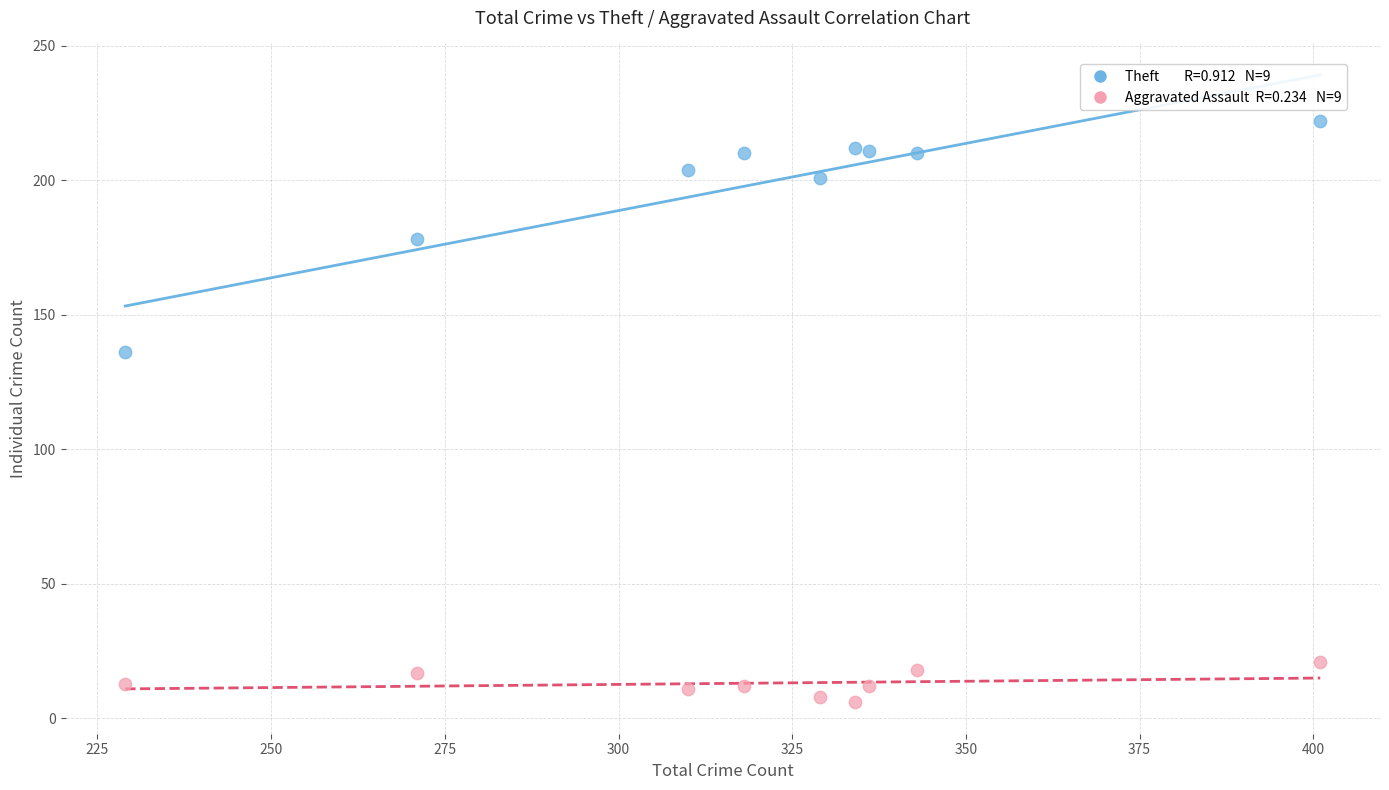

Across all data points, what is the range of Y values (max minus min)?

216